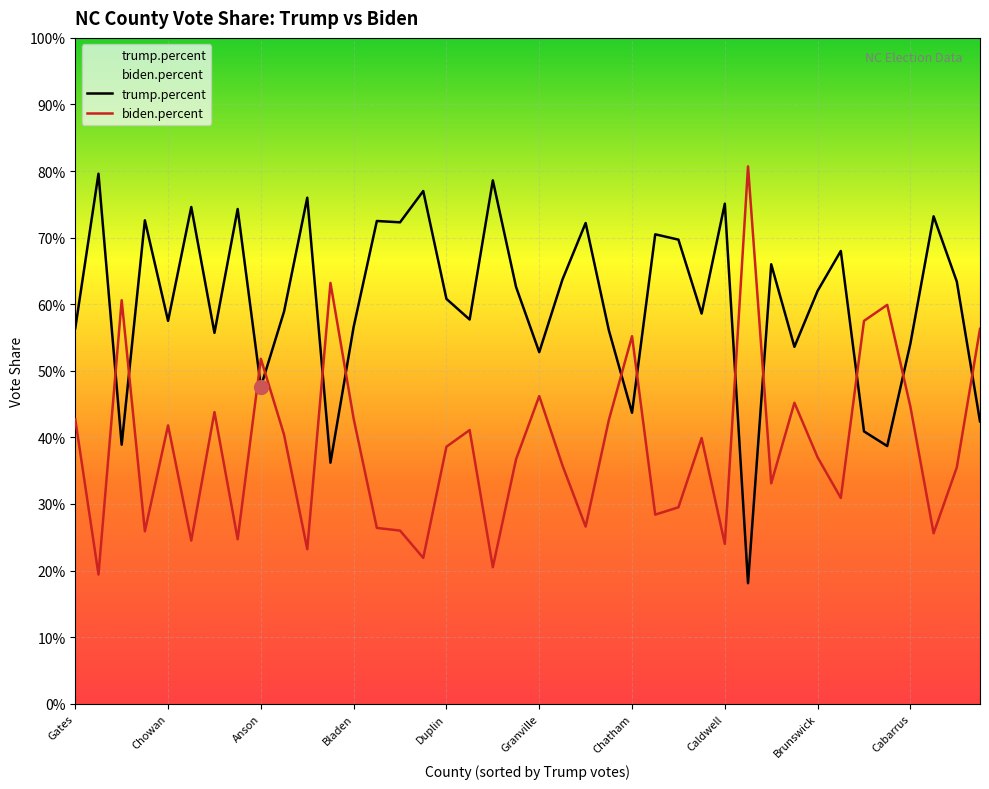

What are all the series names shown in the legend?

trump.percent, biden.percent